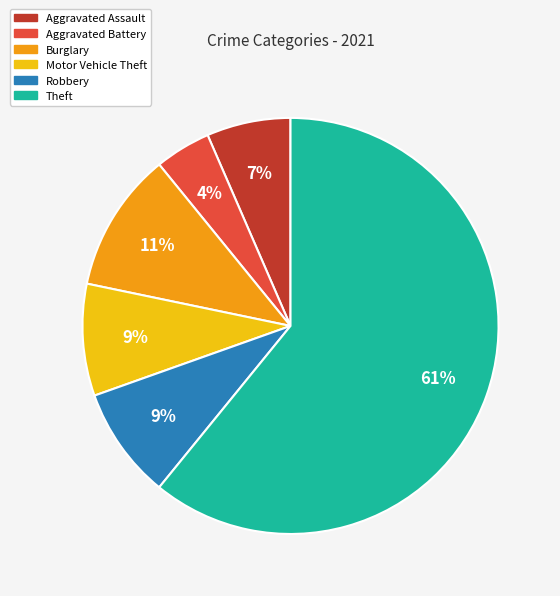

Does any single category account for the majority?

Yes